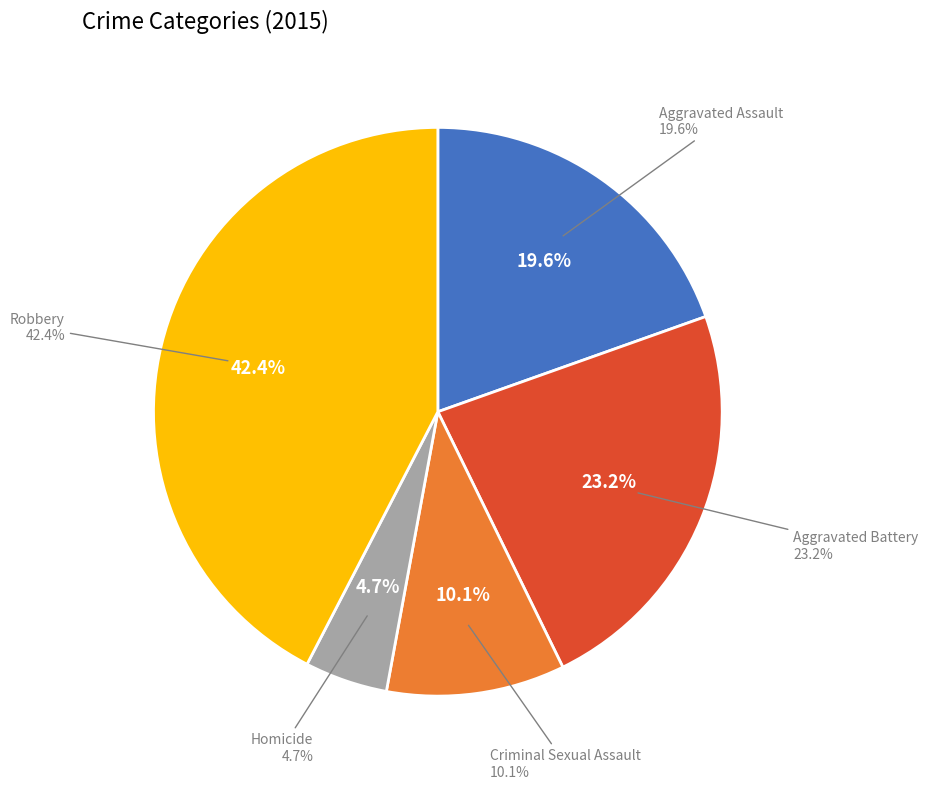

How many slices are in this pie chart?

5